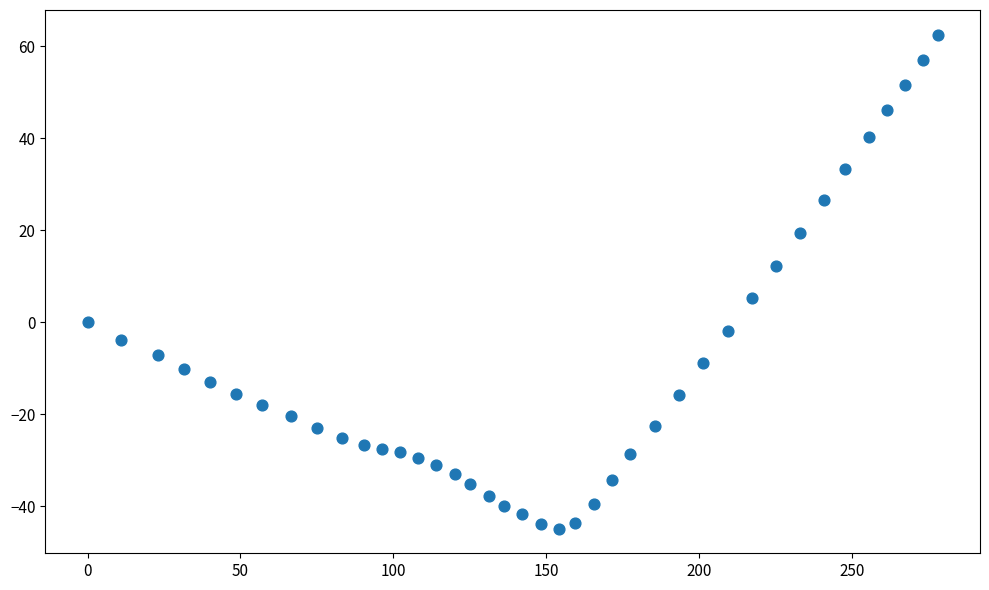

What is the range of X values (max minus min)?

278.1